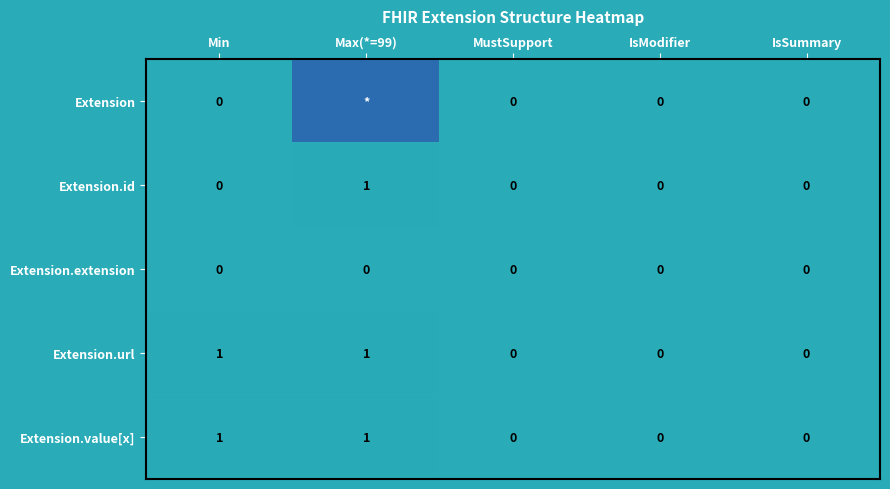

What is the sum of all Extension.url values?

2.0